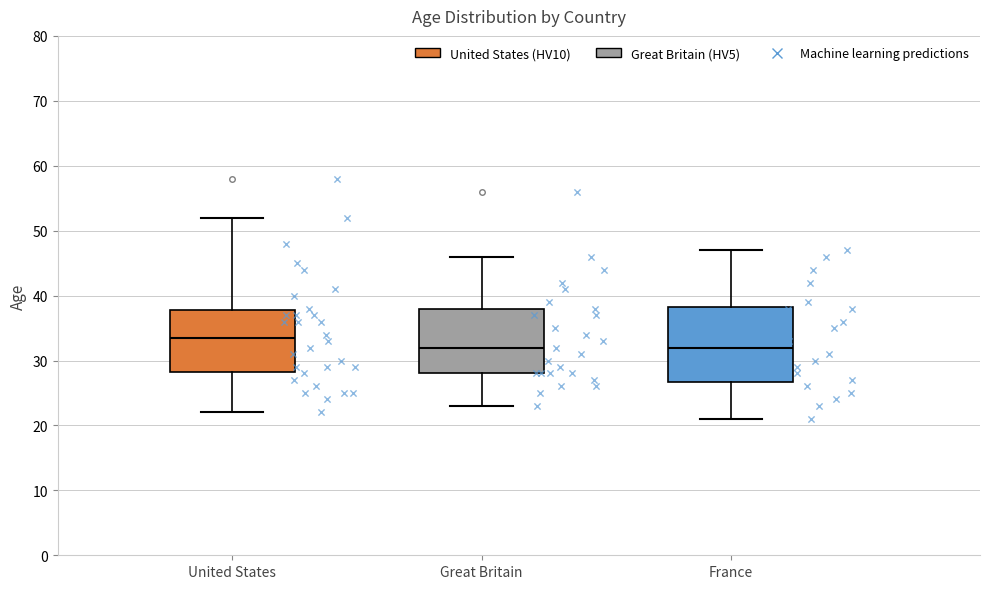

Reading left to right, read every box against the y-axis: the position of its median line, the range the box covers, and the ends of its whiskers. The values are not printed on the chart, so give them approximately, as read against the axis.

United States: median 34, box 28 to 38, whiskers 22 to 52
Great Britain: median 32, box 28 to 38, whiskers 23 to 46
France: median 32, box 27 to 38, whiskers 21 to 47